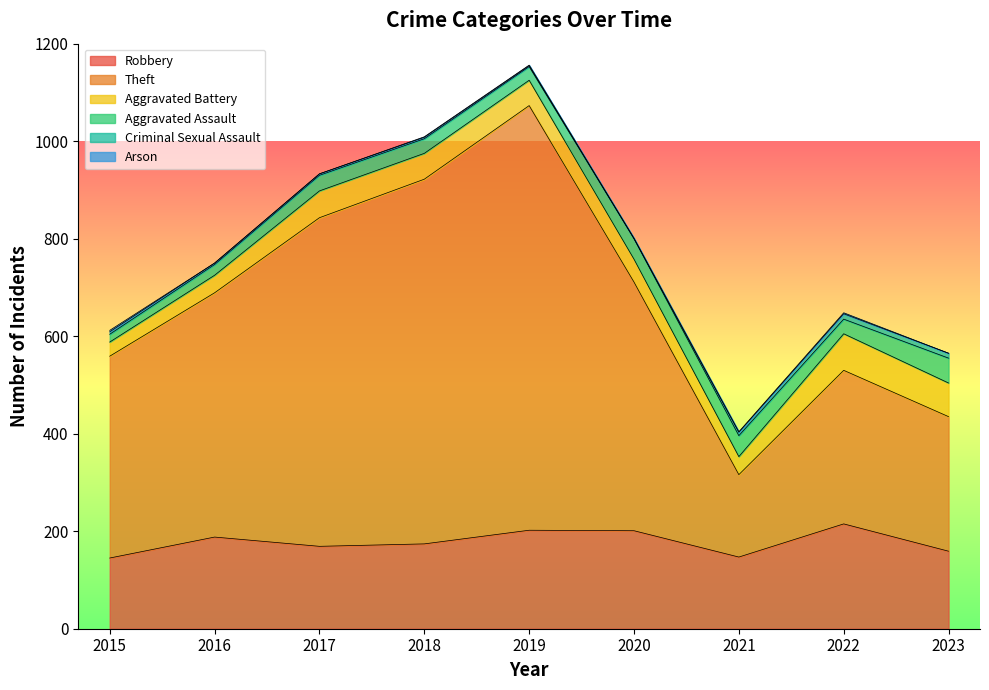

How many data points in Criminal Sexual Assault are less than 3?

2